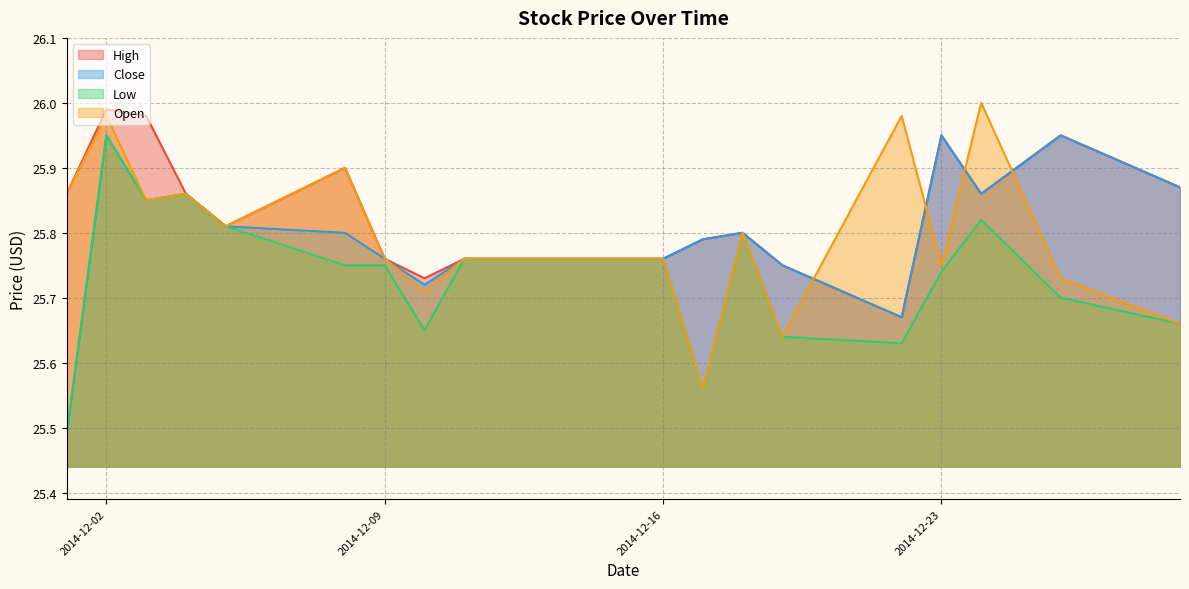

The value of Low at 2014-12-08 is 38.9. True or false?

False